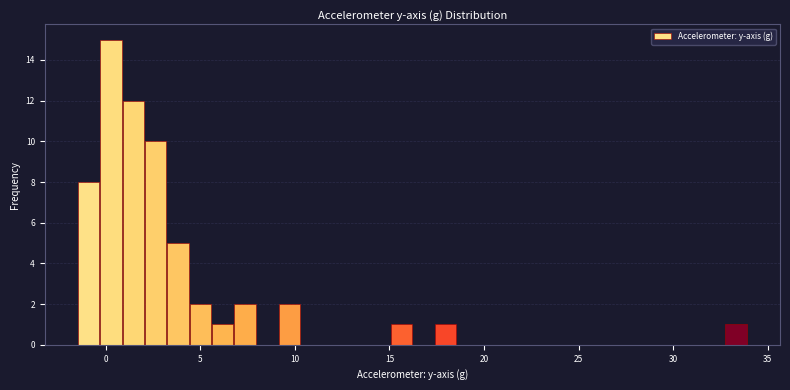

Read against the x-axis, roughly where is the centre of the tallest bar?

0.5